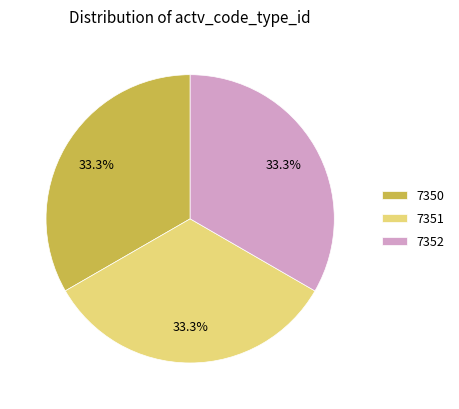

What is the ratio of the value at 7351 to the value at 7350?

1.0